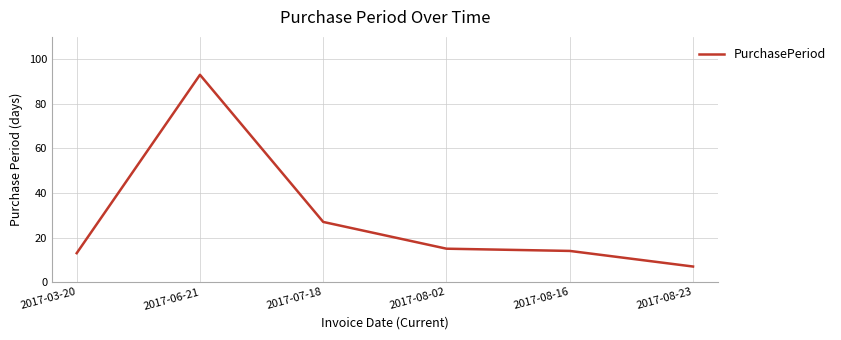

What is the change in value from 2017-03-20 to 2017-08-23?

-6